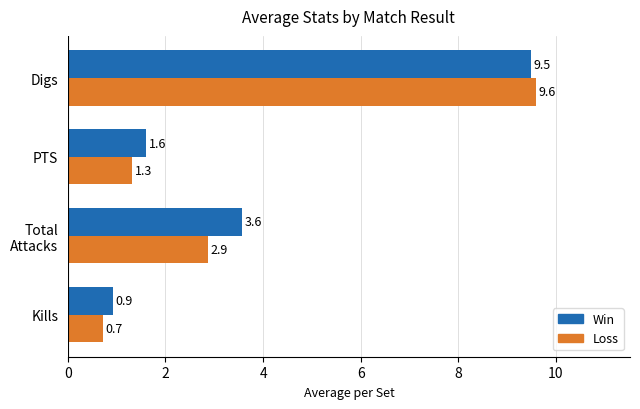

What is the average value of the Win series?

3.9